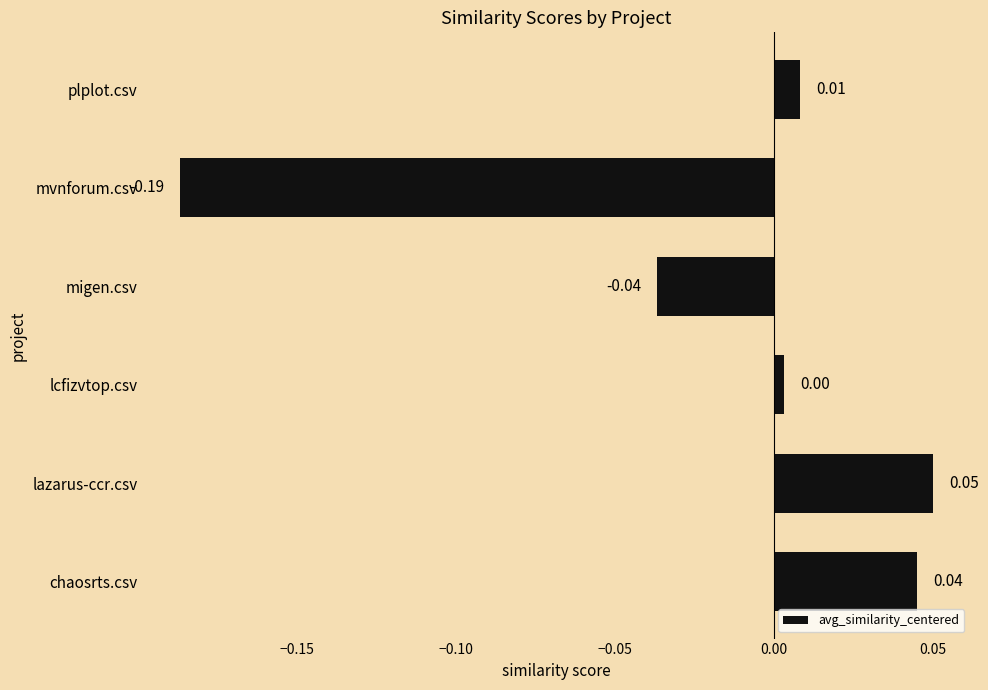

At which label is the value closest to 0?

lcfizvtop.csv